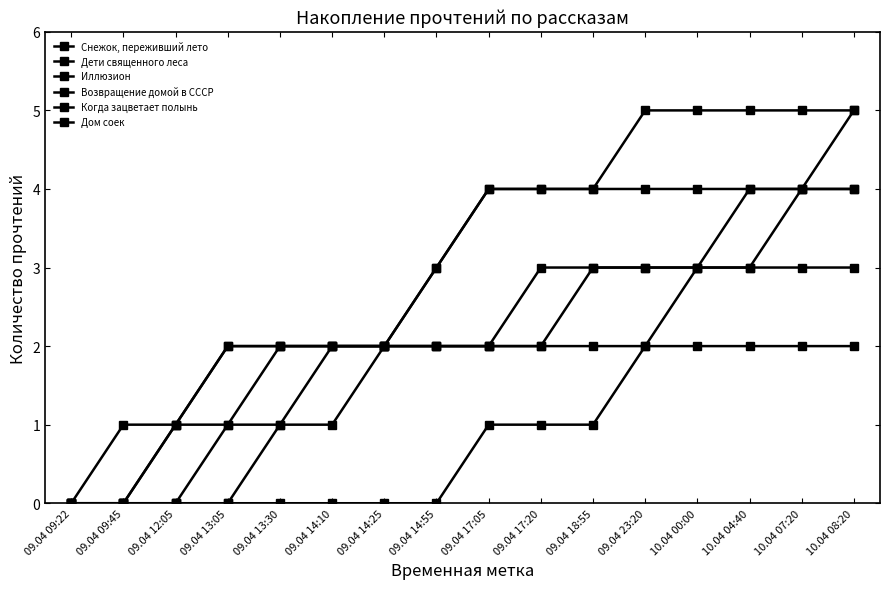

Does the chart display data point markers on the line(s)?

Yes